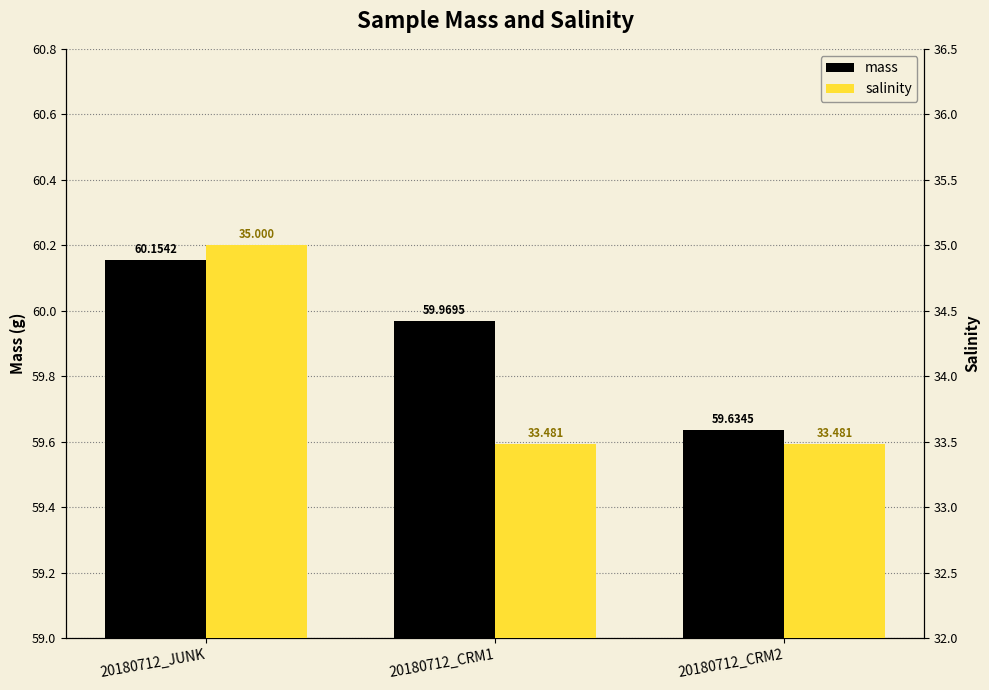

What is the label of the 2nd bar from the right?

20180712_CRM1